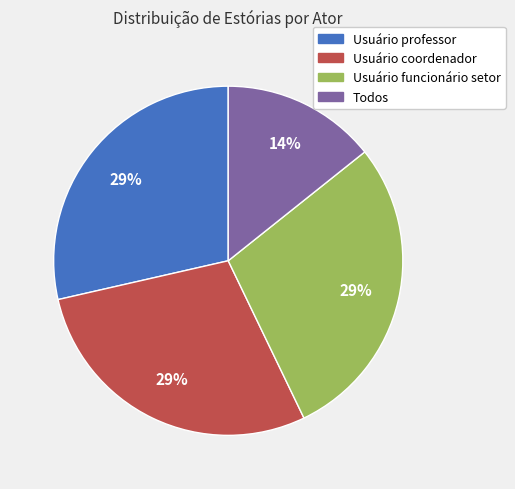

Approximately how many times larger is the value at Usuário professor compared to Usuário coordenador?

1.0